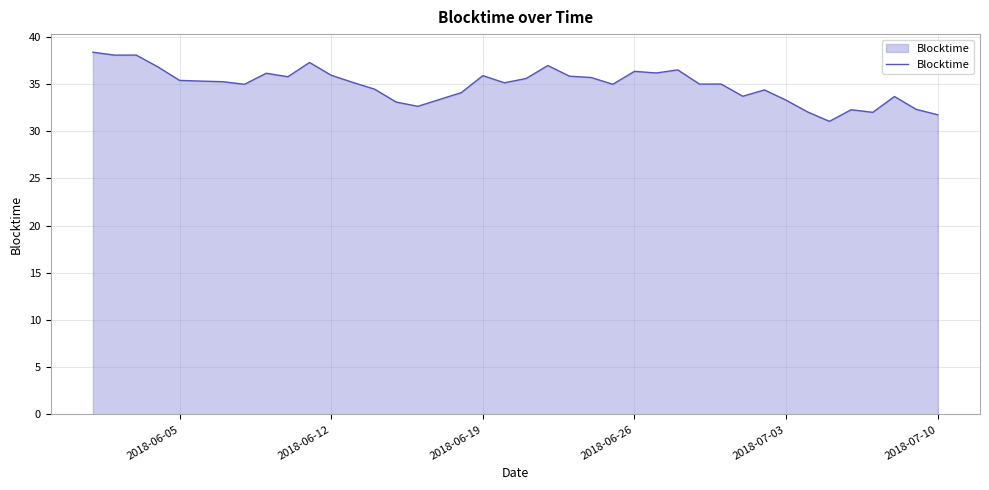

What is the greatest value displayed?

38.4